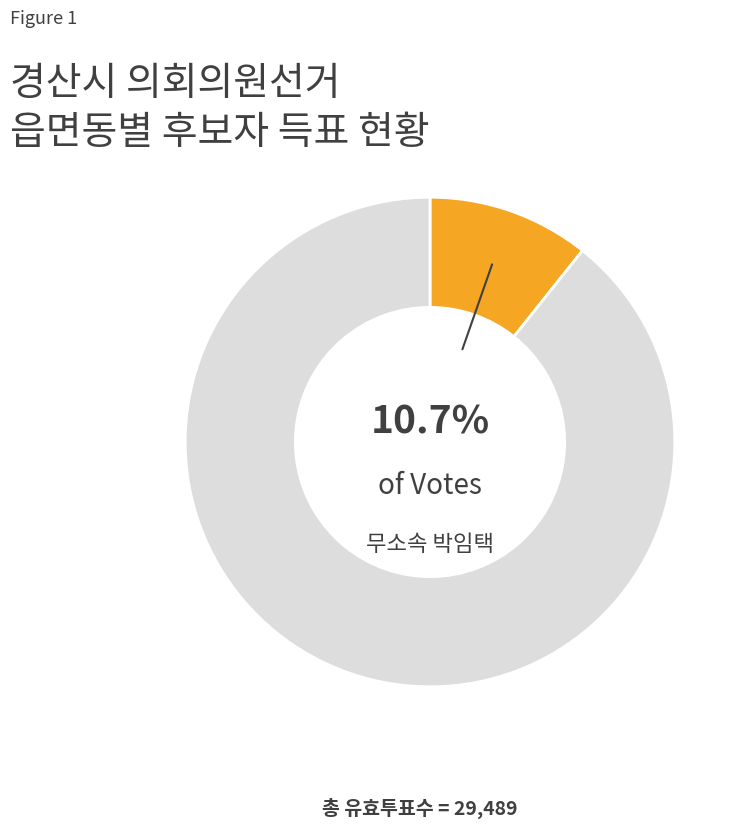

To the nearest percent, what is the average slice percentage?

50%